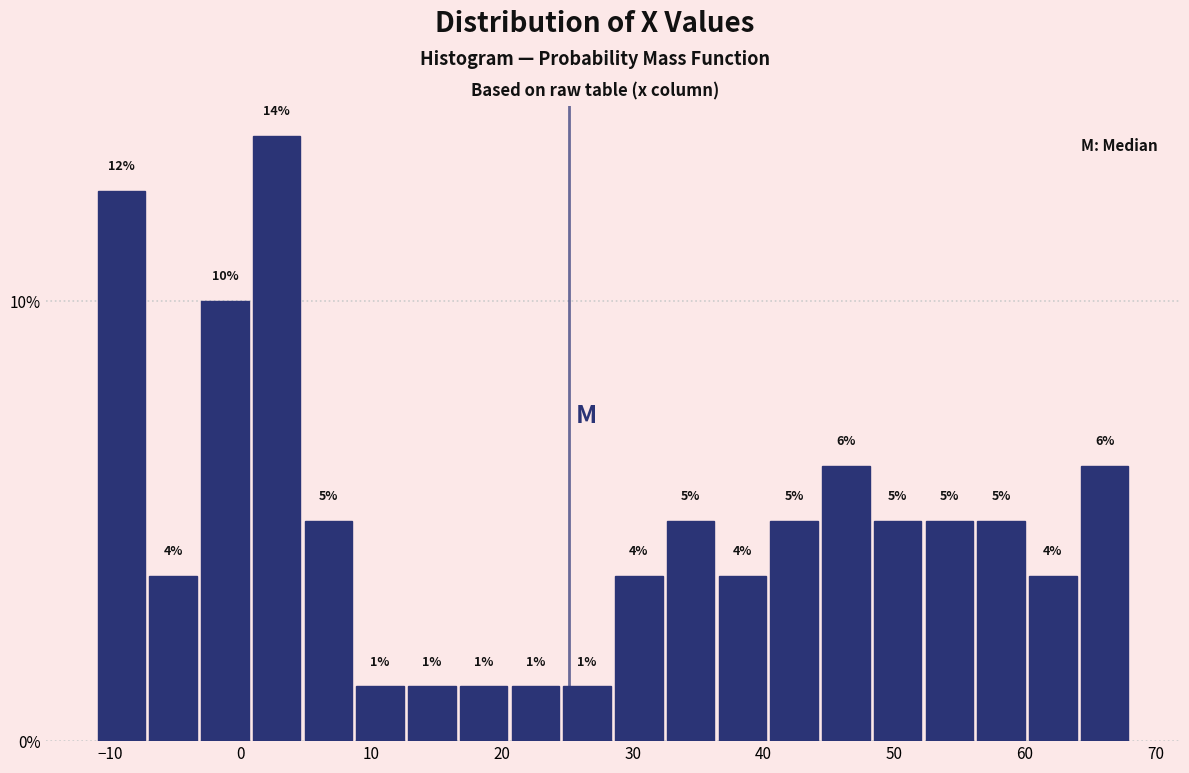

Read against the x-axis, roughly where is the centre of the tallest bar?

3